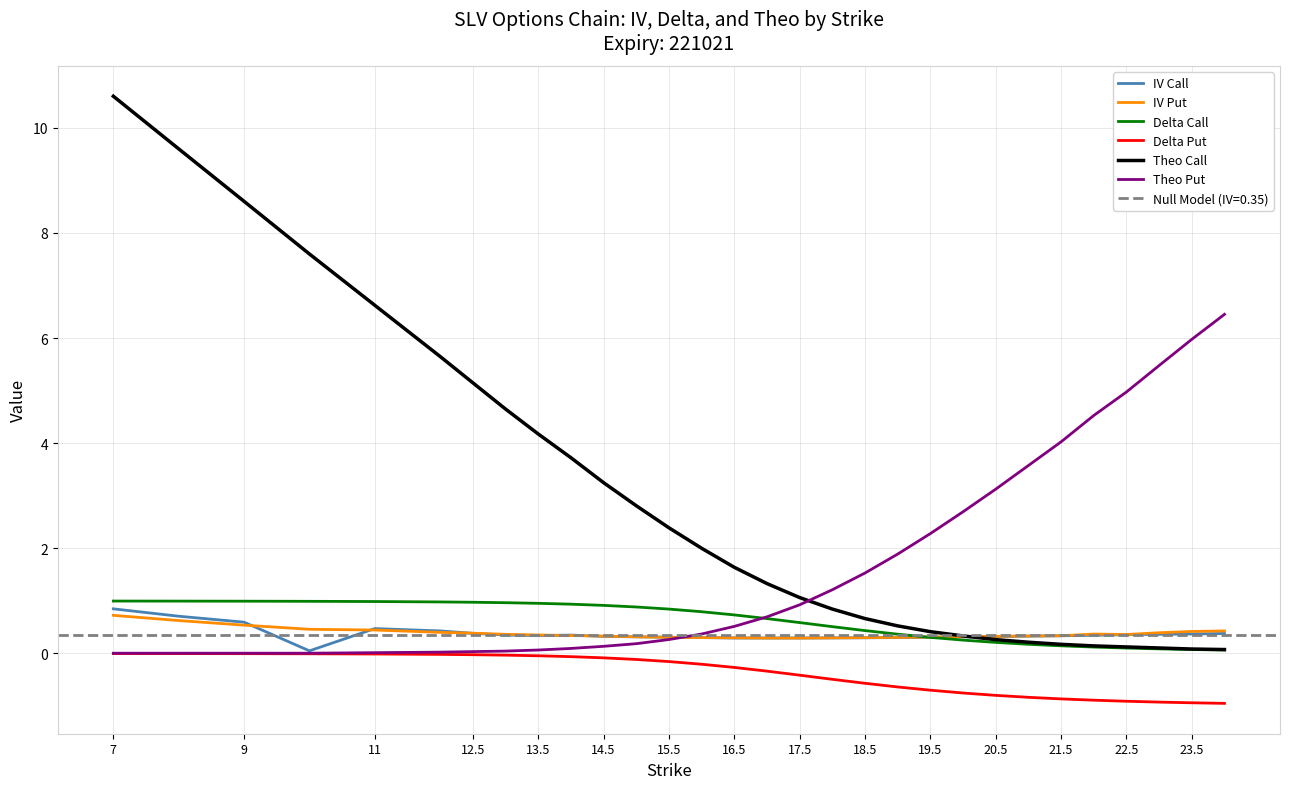

Reading left to right, what are all the values shown in this chart?

IV Call: 0.8	0.7	0.6	0.1	0.5	0.4	0.4	0.4	0.3	0.3	0.3	0.3	0.3	0.3	0.3	0.3	0.3	0.3	0.3	0.3	0.3	0.3	0.3	0.3	0.3	0.3	0.4	0.4	0.4	0.4
IV Put: 0.7	0.6	0.5	0.5	0.4	0.4	0.4	0.4	0.4	0.3	0.3	0.3	0.3	0.3	0.3	0.3	0.3	0.3	0.3	0.3	0.3	0.3	0.3	0.3	0.3	0.4	0.4	0.4	0.4	0.4
Delta Call: 1.0	1.0	1.0	1.0	1.0	1.0	1.0	1.0	1.0	0.9	0.9	0.9	0.8	0.8	0.7	0.7	0.6	0.5	0.4	0.4	0.3	0.3	0.2	0.2	0.1	0.1	0.1	0.1	0.1	0.1
Delta Put: -0.0	-0.0	-0.0	-0.0	-0.0	-0.0	-0.0	-0.0	-0.0	-0.1	-0.1	-0.1	-0.2	-0.2	-0.3	-0.3	-0.4	-0.5	-0.6	-0.6	-0.7	-0.8	-0.8	-0.8	-0.9	-0.9	-0.9	-0.9	-0.9	-0.9
Theo Call: 10.6	9.6	8.6	7.6	6.6	5.6	5.1	4.7	4.2	3.7	3.2	2.8	2.4	2.0	1.6	1.3	1.1	0.8	0.7	0.5	0.4	0.3	0.3	0.2	0.2	0.1	0.1	0.1	0.1	0.1
Theo Put: 0.0	0.0	0.0	0.0	0.0	0.0	0.0	0.0	0.1	0.1	0.1	0.2	0.3	0.4	0.5	0.7	0.9	1.2	1.5	1.9	2.3	2.7	3.1	3.6	4.0	4.5	5.0	5.5	6.0	6.5